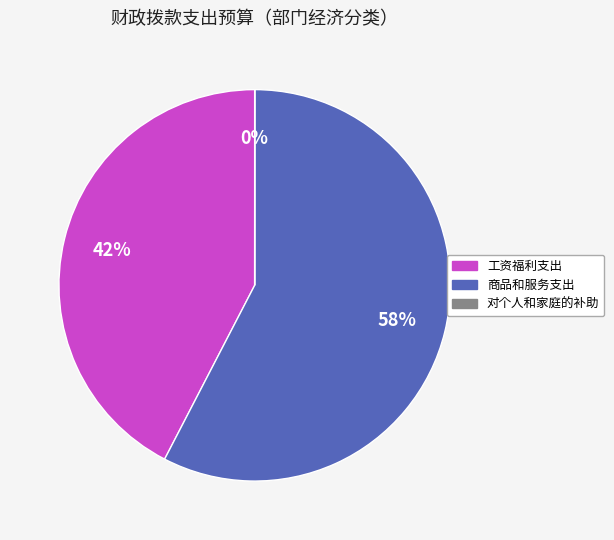

To the nearest percent, what is the combined percentage of 商品和服务支出 and 工资福利支出?

100%